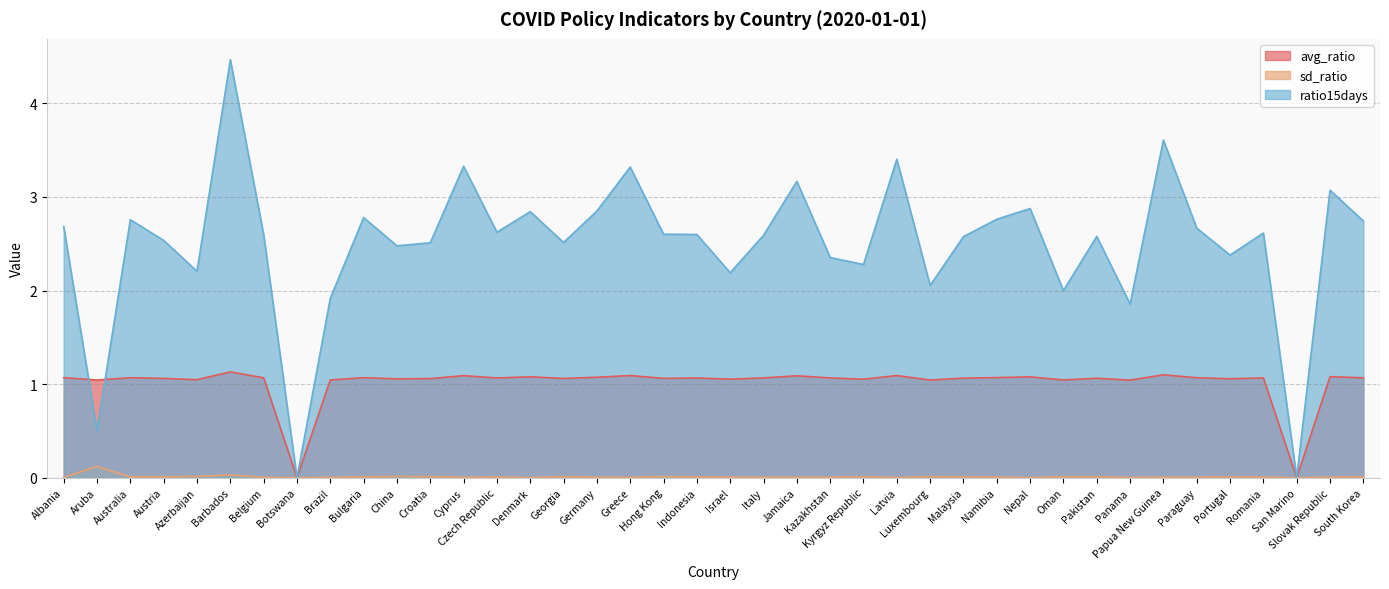

At which label does avg_ratio reach its minimum?

Botswana